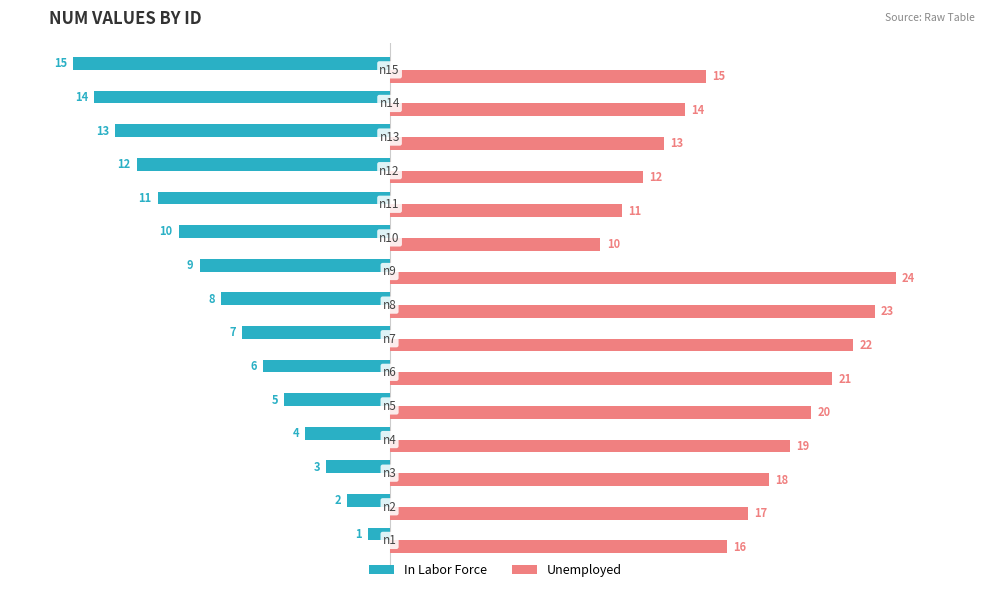

What is the smallest value displayed?

-15